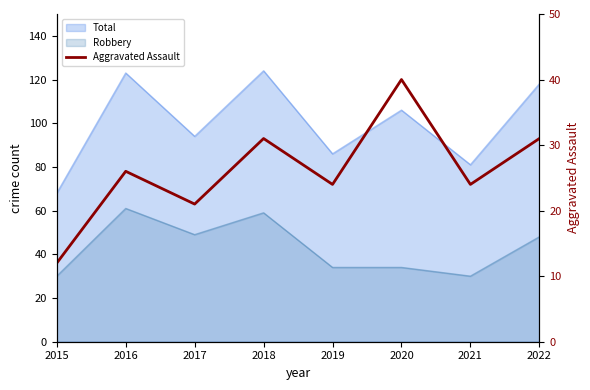

The chart shows a value of 23 at 2020. True or false?

False